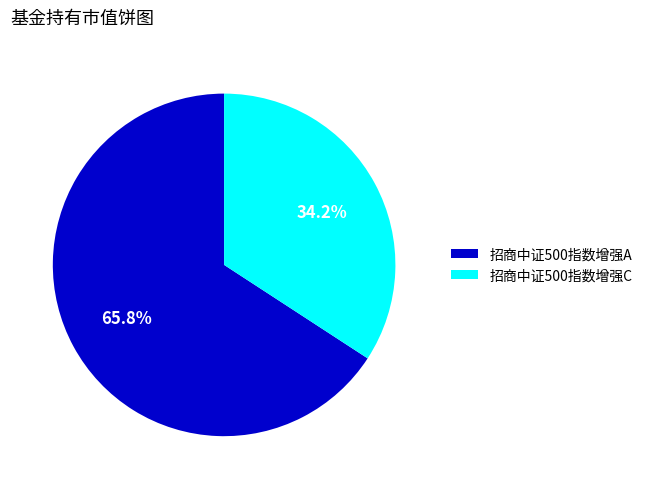

How many segments does this pie chart have?

2